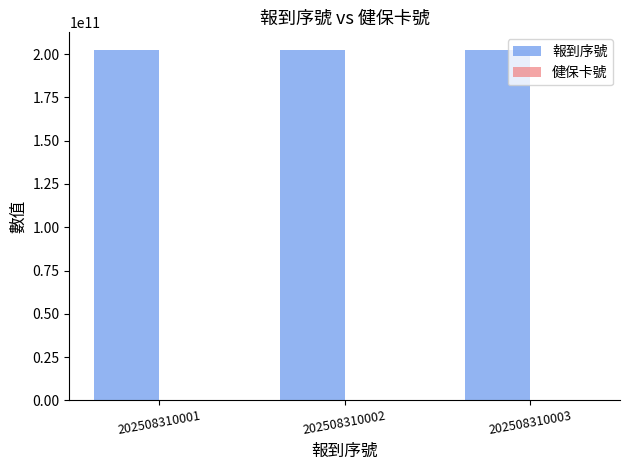

The 報到序號 series shows 125415423951 at 202508310003. True or false?

False